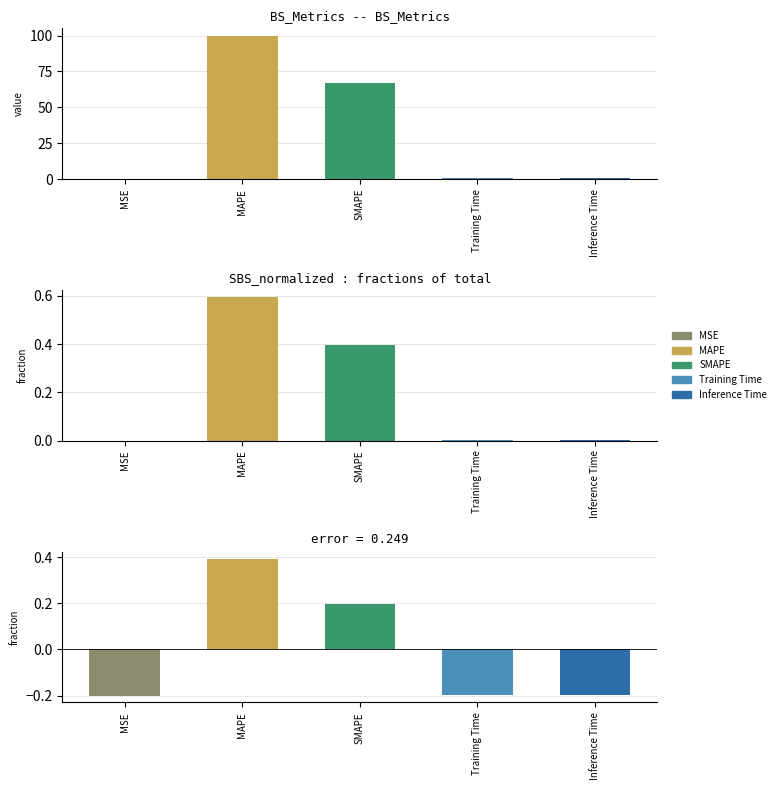

Which category has the lowest value across all series?

MSE